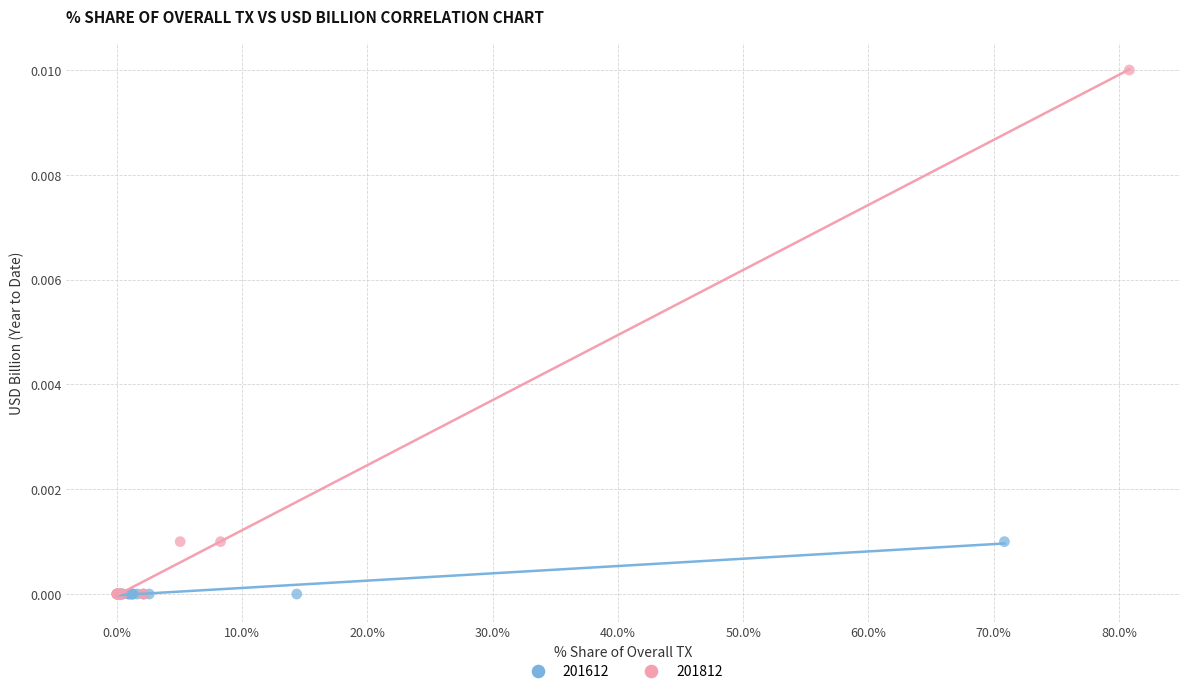

Which series contains the highest Y value?

201812